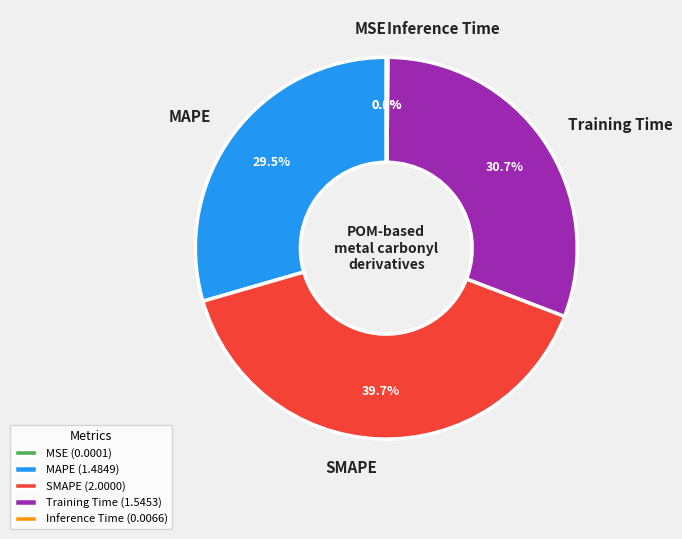

Which slice is the largest?

SMAPE